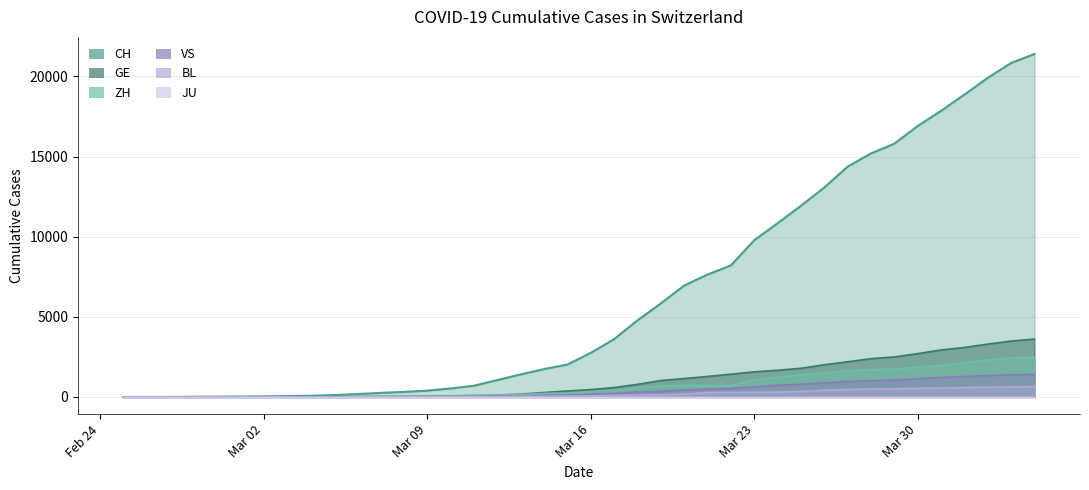

Which series has the largest total across all categories?

CH